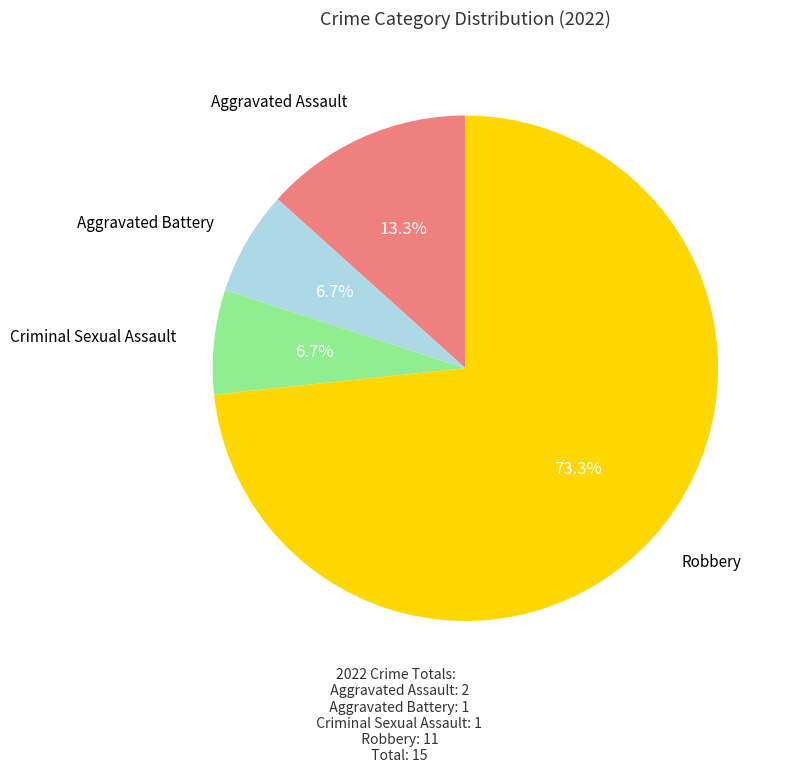

The Criminal Sexual Assault slice represents 7% of the pie. True or false?

True